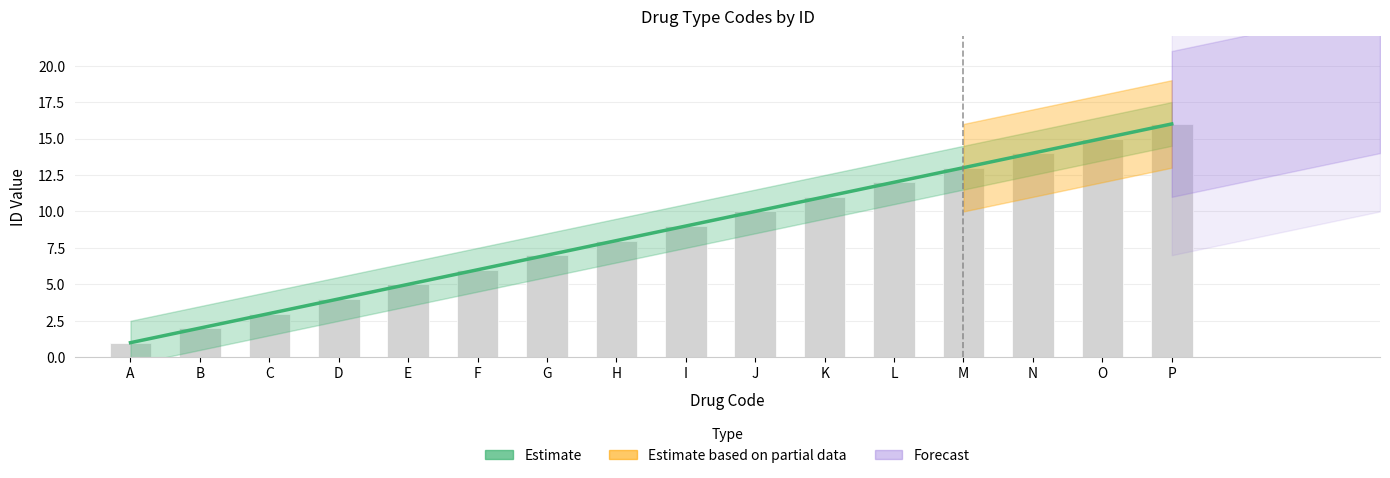

Where does the data first go above 9?

J